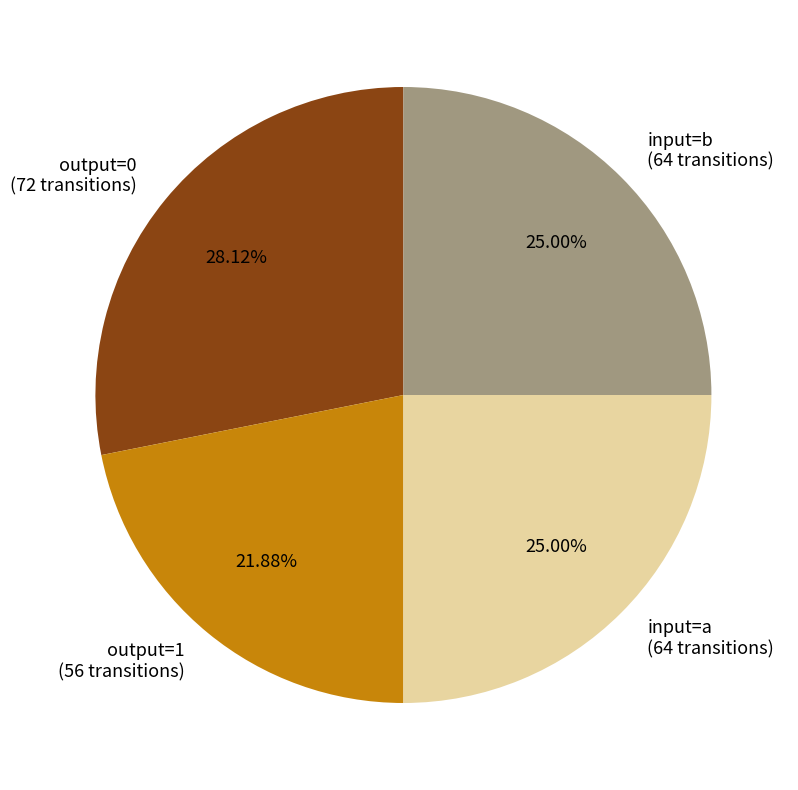

What is the largest slice in the pie chart?

output=0 (72 transitions)